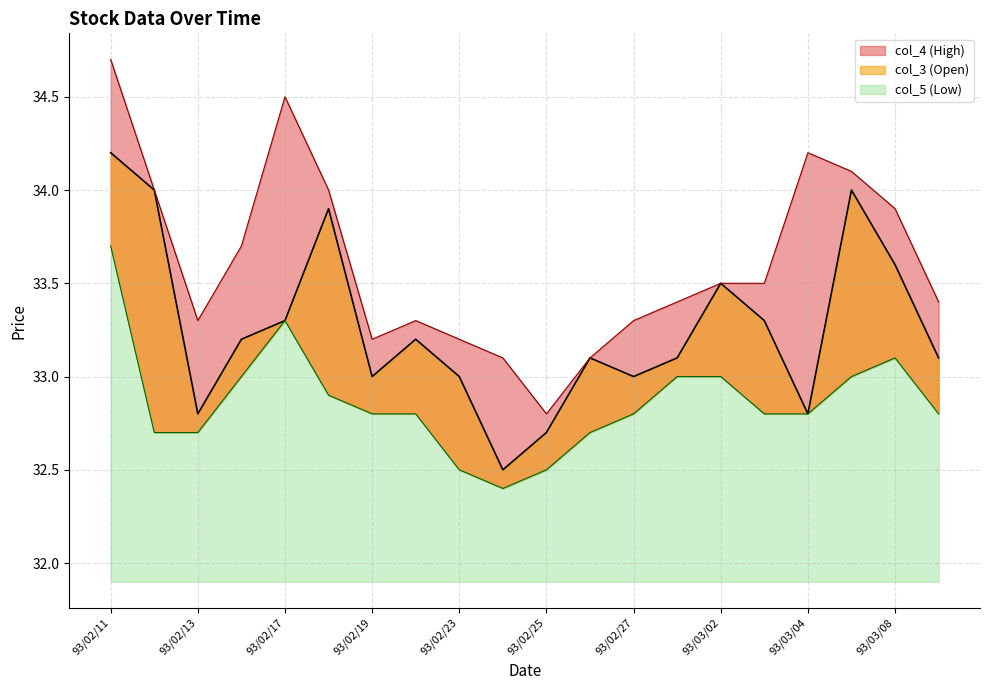

Which series has the widest spread of values?

col_4